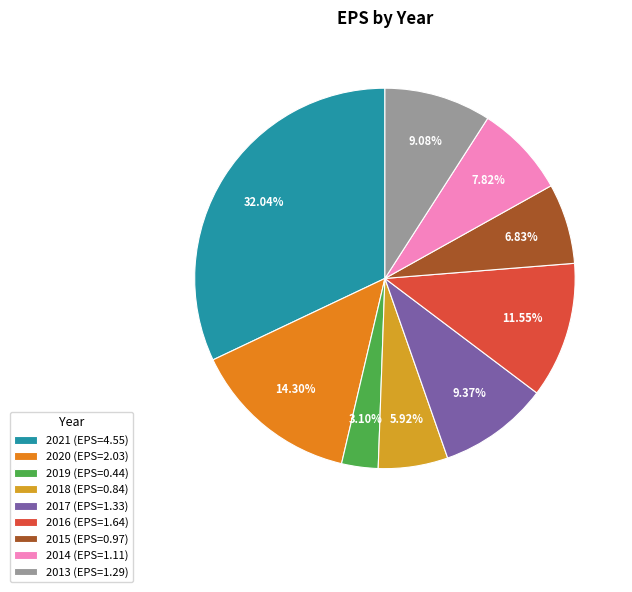

Is the sum of 2017 and 2013 greater than half?

No